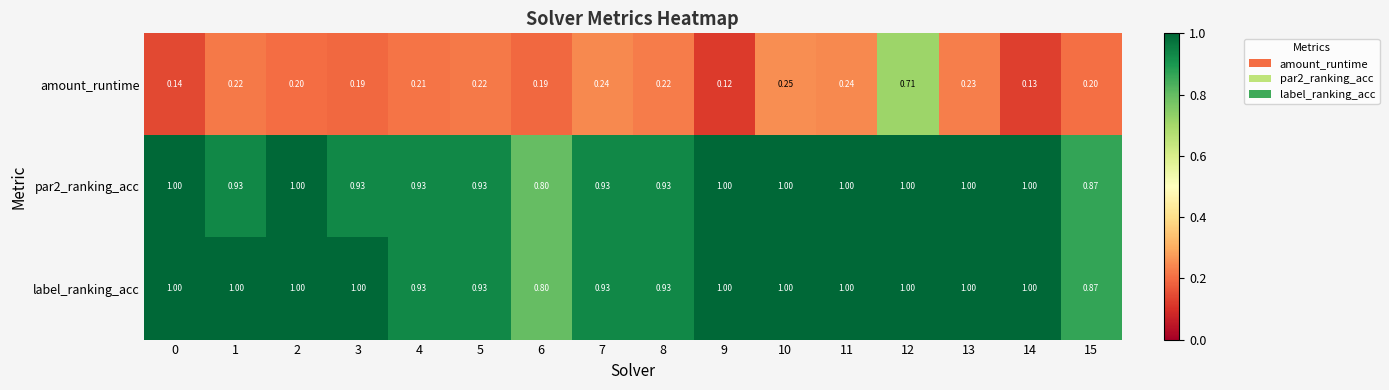

Which series has the largest range (max minus min)?

amount_runtime